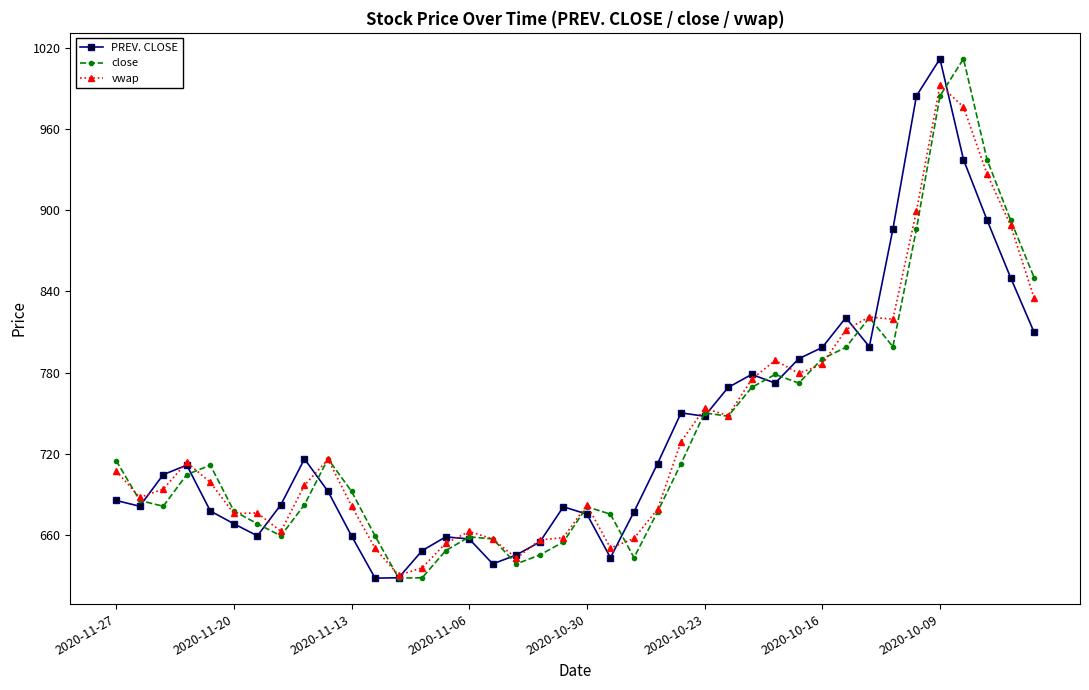

At how many categories does at least one series exceed 966?

3